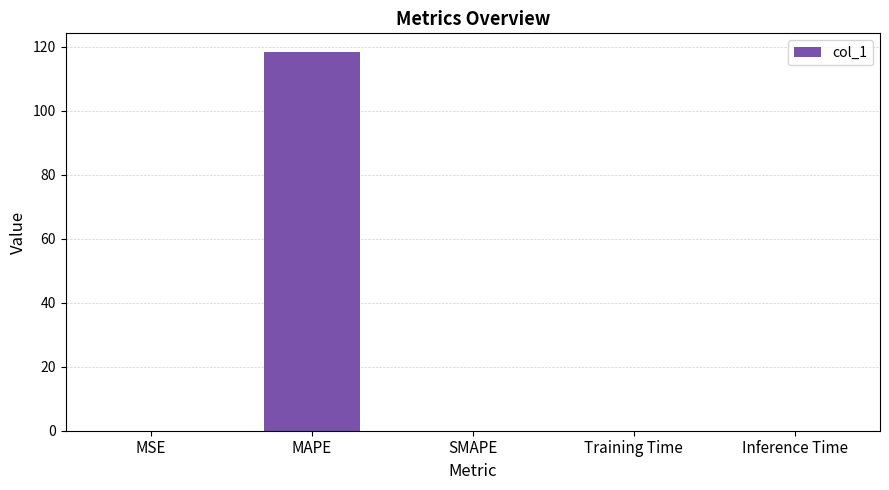

What is the sum of all values?

118.2